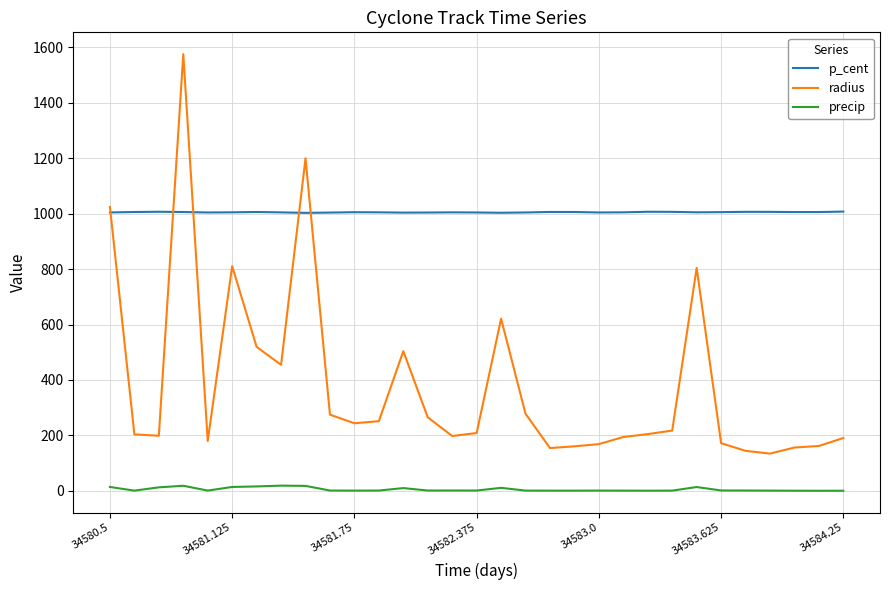

What is the maximum value shown in the chart?

1574.9